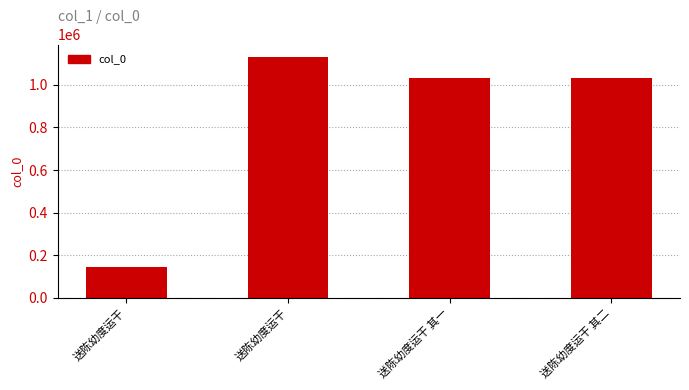

List the labels in order of value, smallest first.

送陈幼度运干, 送陈幼度运干 其一, 送陈幼度运干 其二, 送陈幼度运干